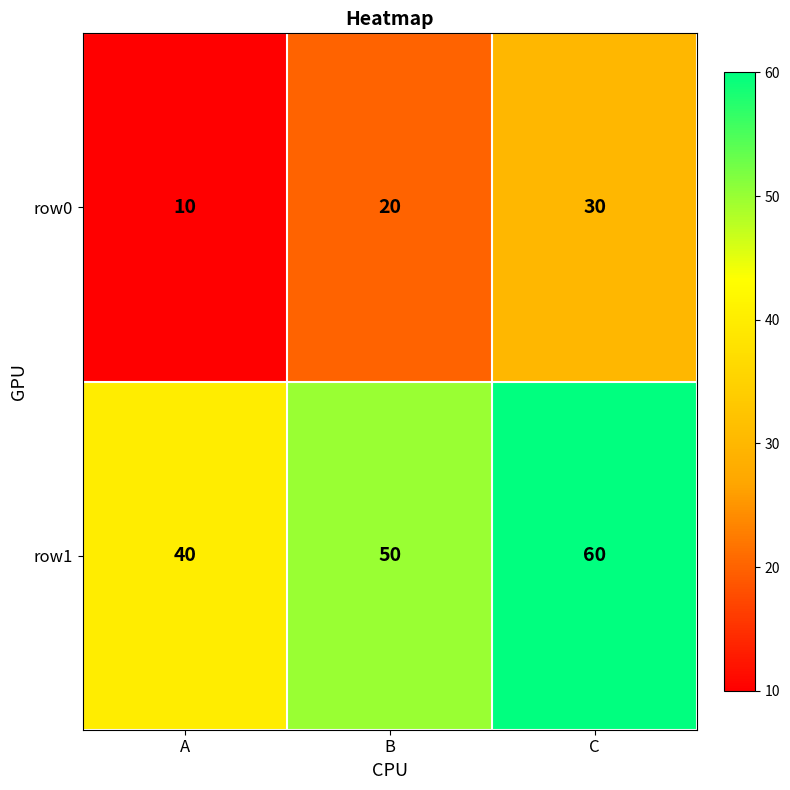

The value of row0 at B is 20. True or false?

True